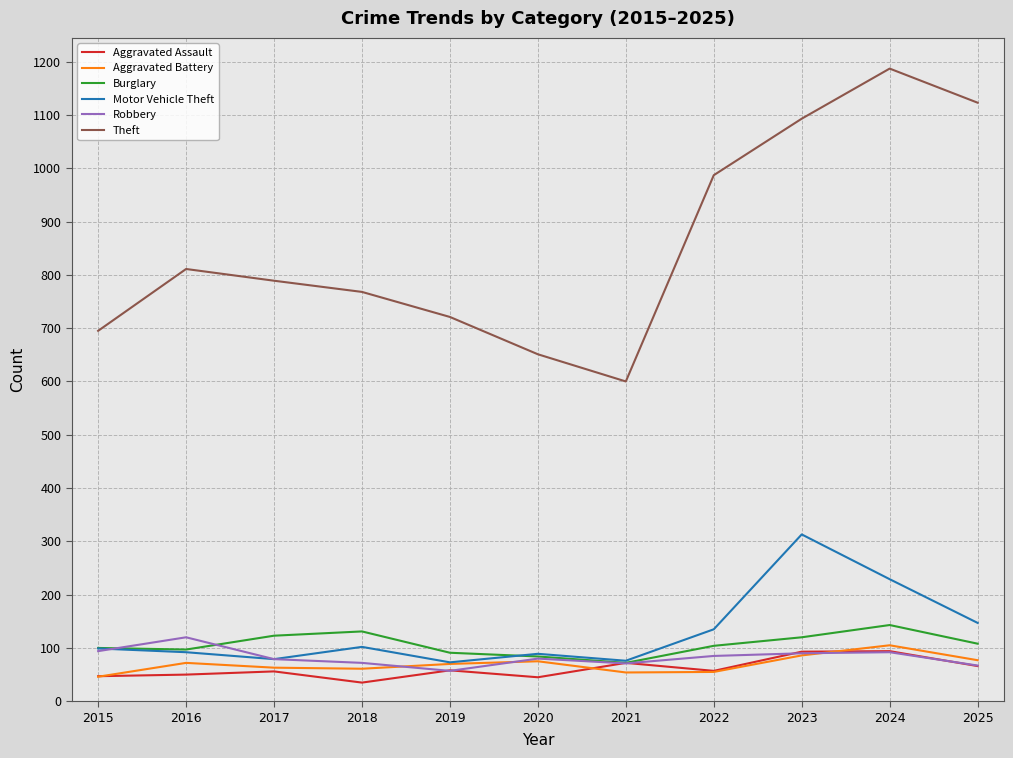

At which label does Theft first exceed 789?

2016